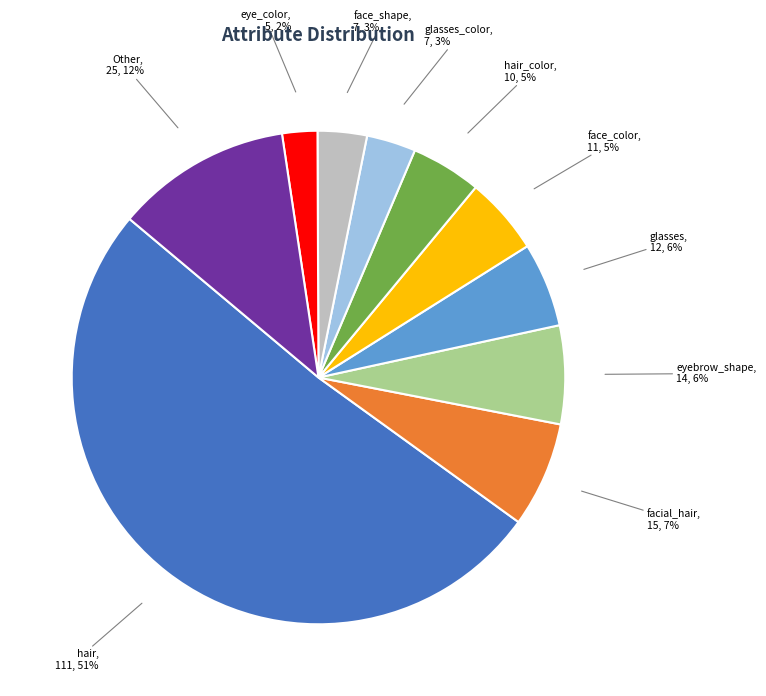

Is there a majority slice in this chart?

Yes